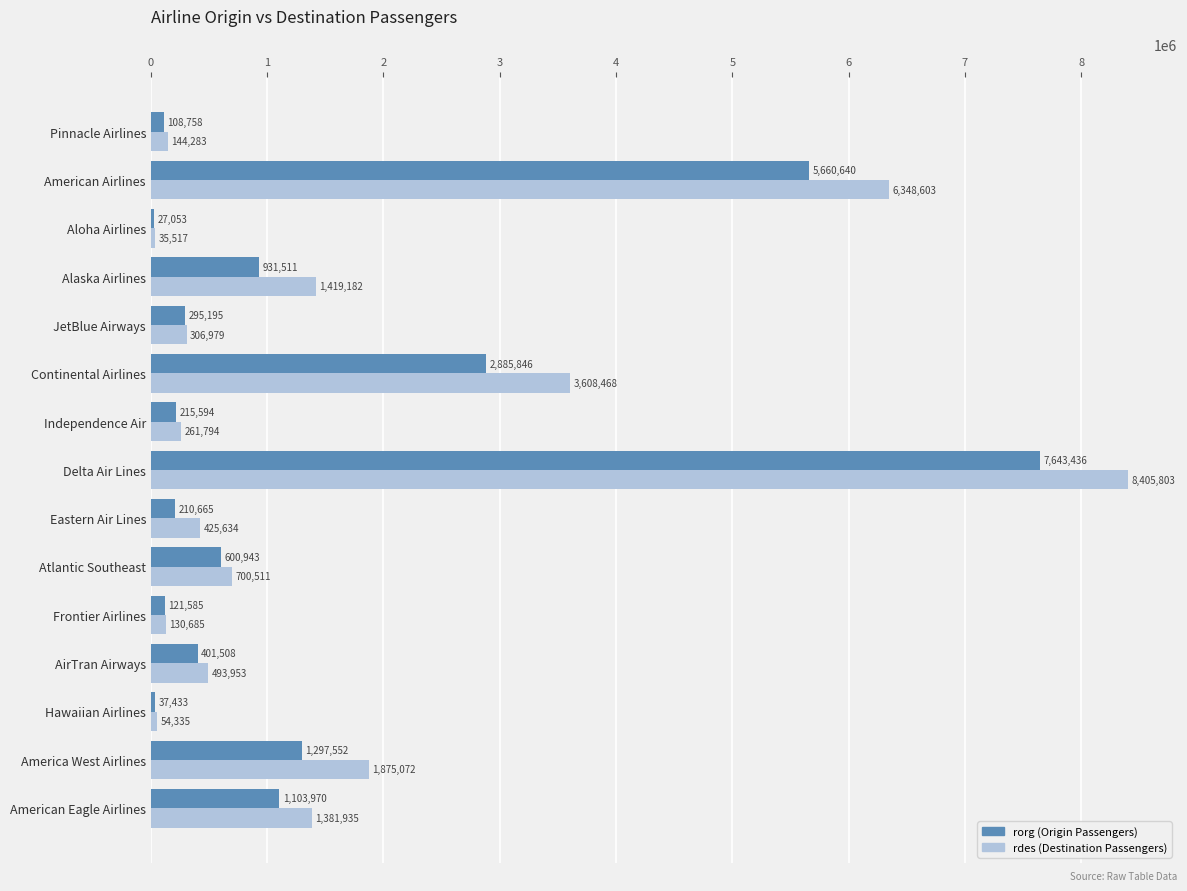

What is the difference between the highest and lowest values at Continental Airlines?

722622